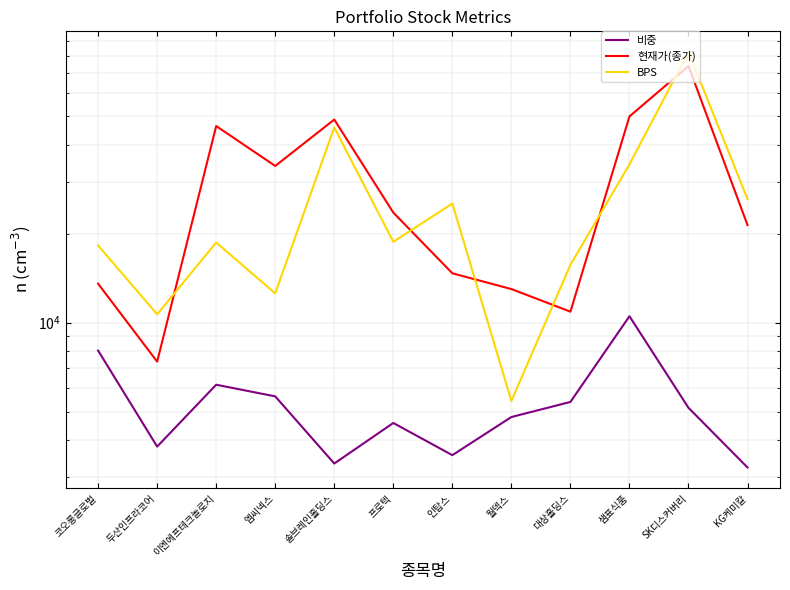

At which label does BPS reach its minimum?

월덱스